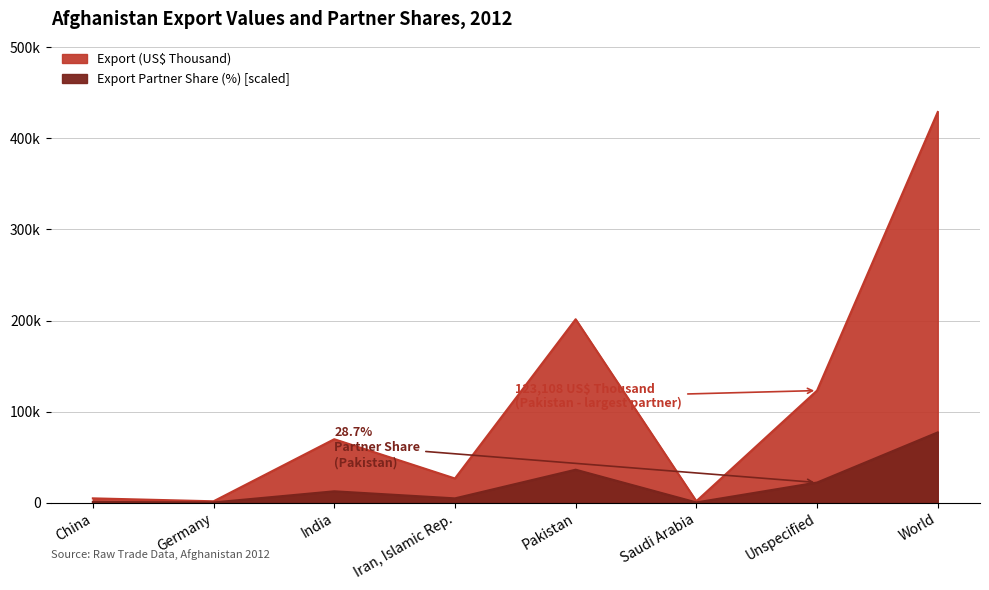

List the series in order of their peak value, highest first.

Export (US$ Thousand), Export Partner Share (%)